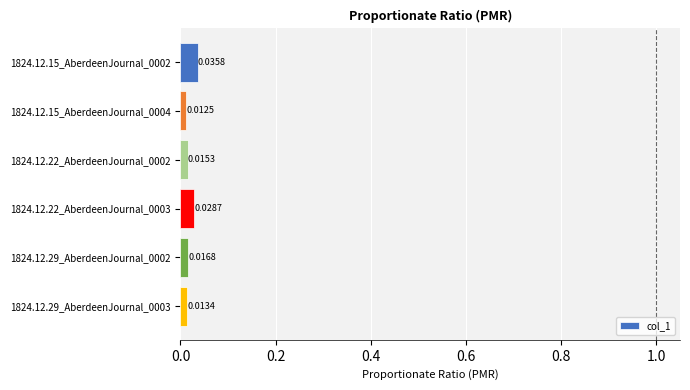

Rank the categories by value from lowest to highest.

1824.12.15_AberdeenJournal_0004, 1824.12.29_AberdeenJournal_0003, 1824.12.22_AberdeenJournal_0002, 1824.12.29_AberdeenJournal_0002, 1824.12.22_AberdeenJournal_0003, 1824.12.15_AberdeenJournal_0002